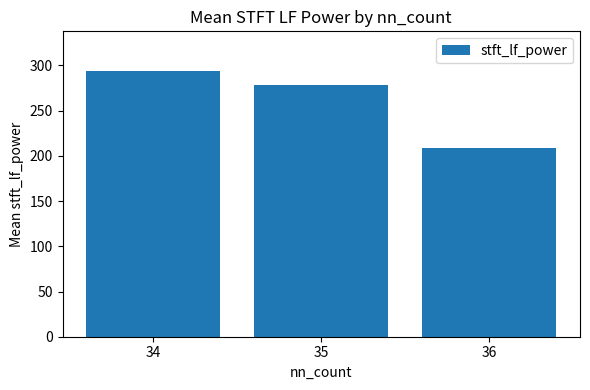

What is the sum of all values?

780.1